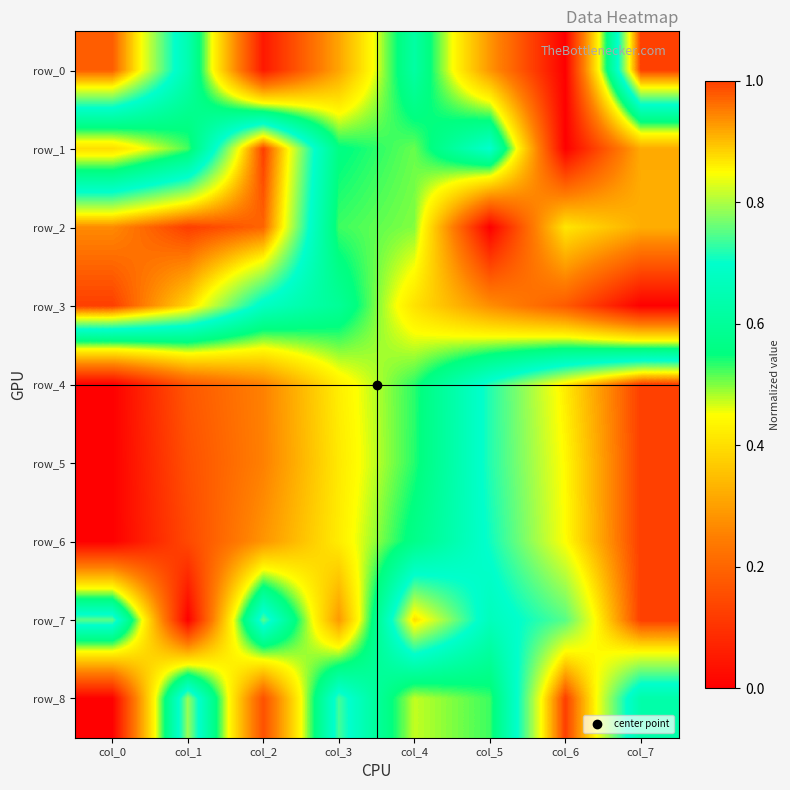

Read the row_2 value at col_6.

0.4